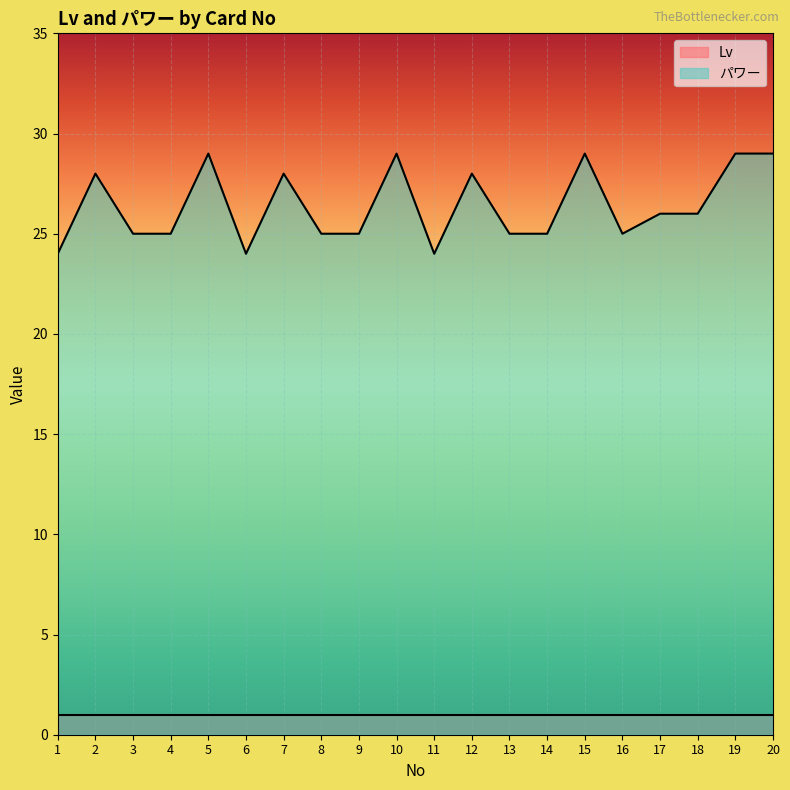

True or false: the data shows 29 at 20.

True